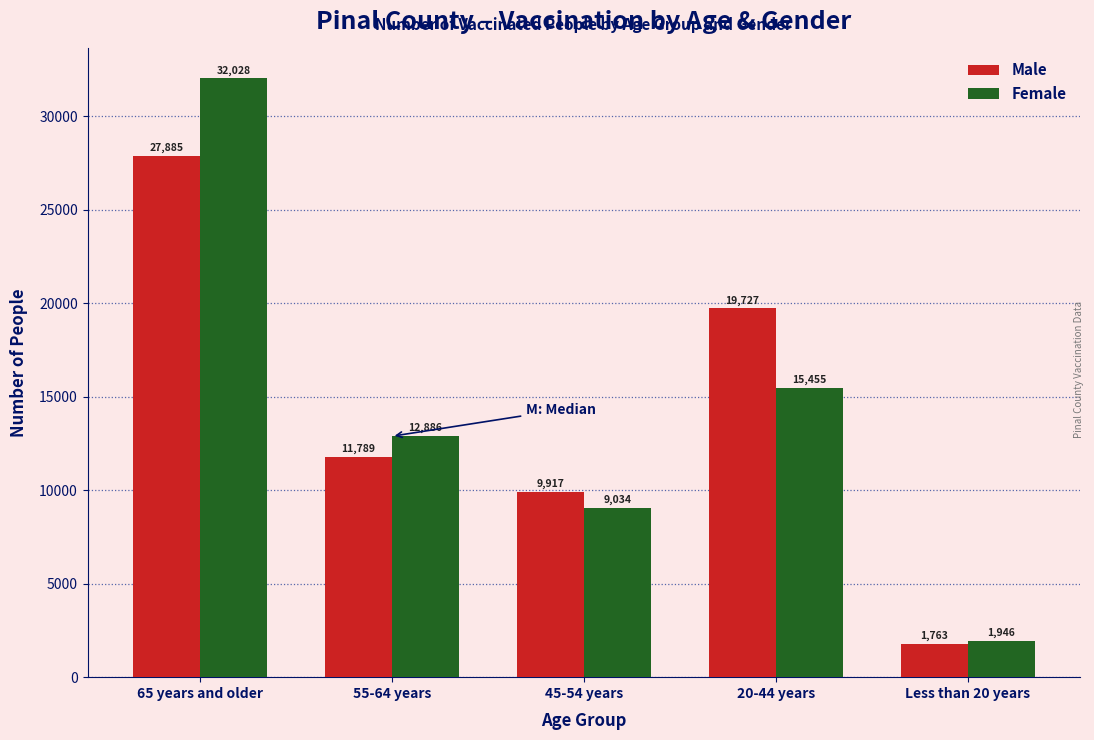

Reading left to right, transcribe all the data shown in this chart.

Male: 65 years and older=27885	55-64 years=11789	45-54 years=9917	20-44 years=19727	Less than 20 years=1763
Female: 65 years and older=32028	55-64 years=12886	45-54 years=9034	20-44 years=15455	Less than 20 years=1946